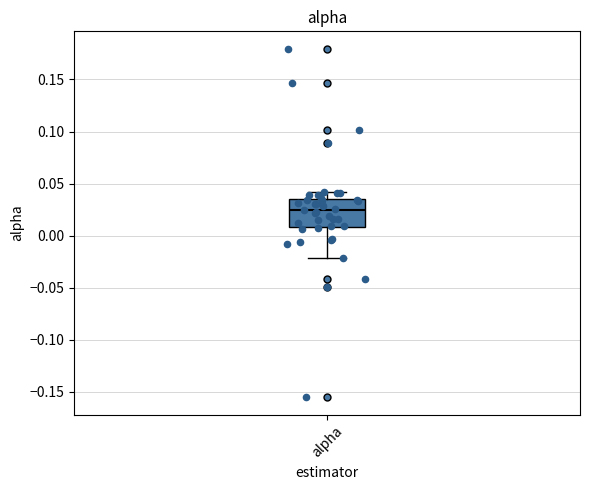

Transcribe this box plot: give where the median line is, the range the box spans, and where the two whiskers end, as read against the y-axis. The values are not printed on the chart, so give them approximately, as read against the axis.

median 0.025, box 0.010 to 0.035, whiskers -0.020 to 0.040